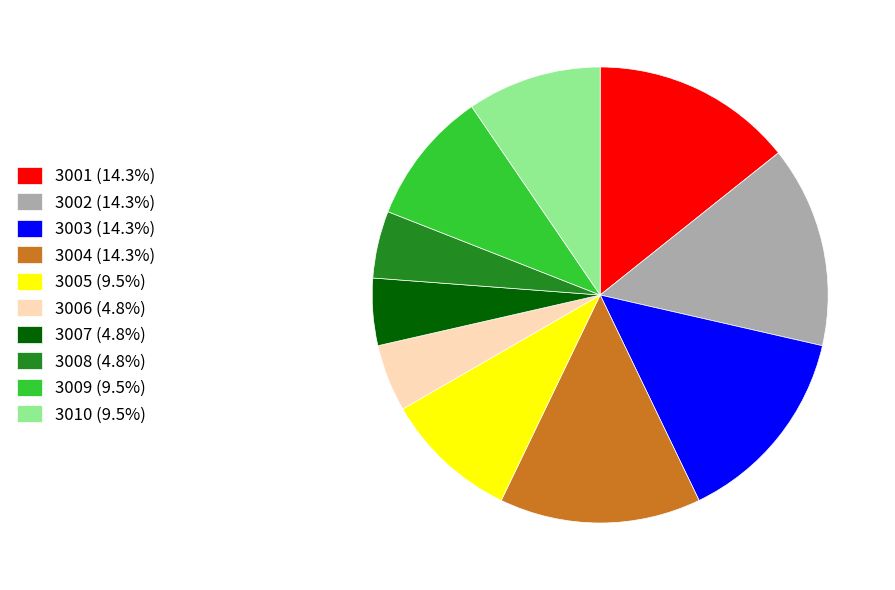

Is there any slice that represents more than half of the pie?

No